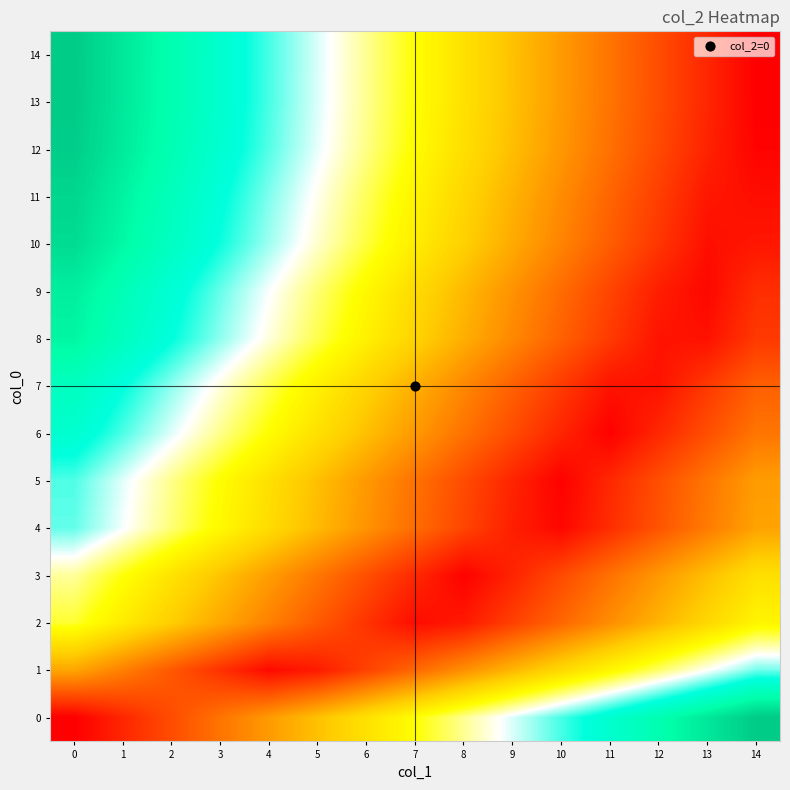

What is the total value across all series at 3?

8.4